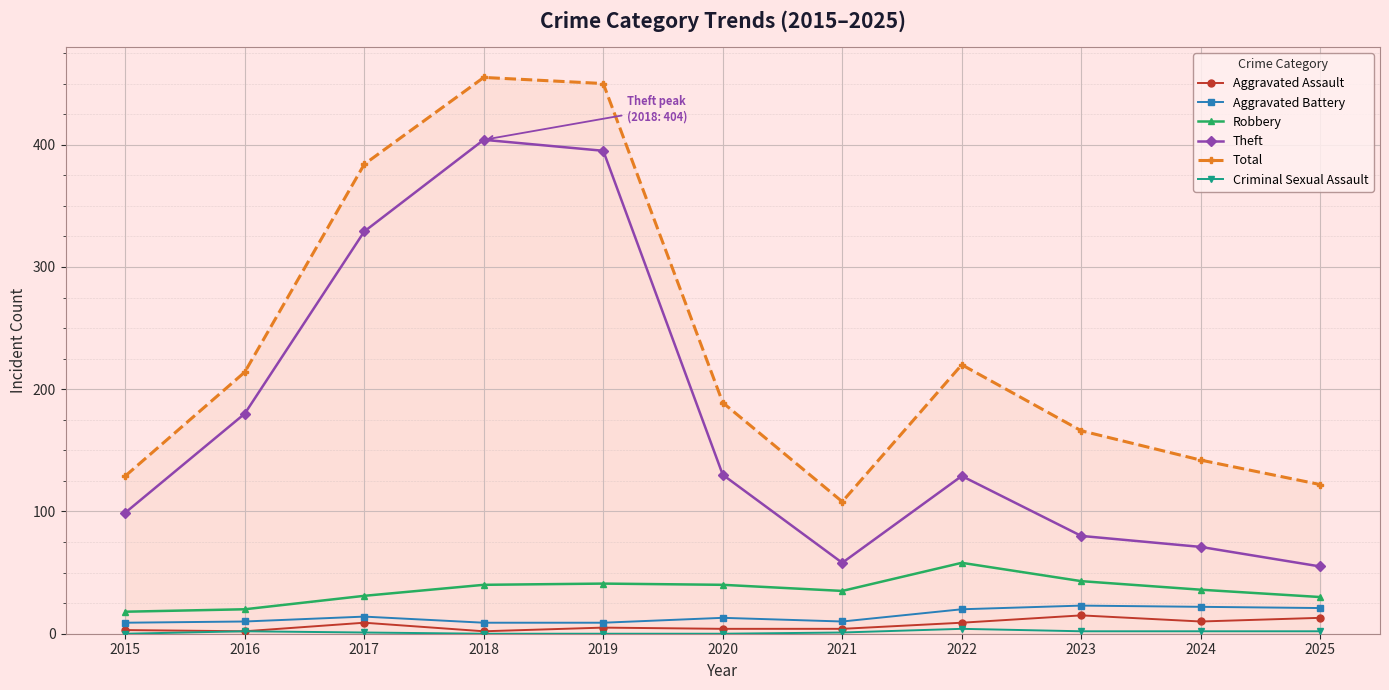

At how many categories does at least one series exceed 360?

3